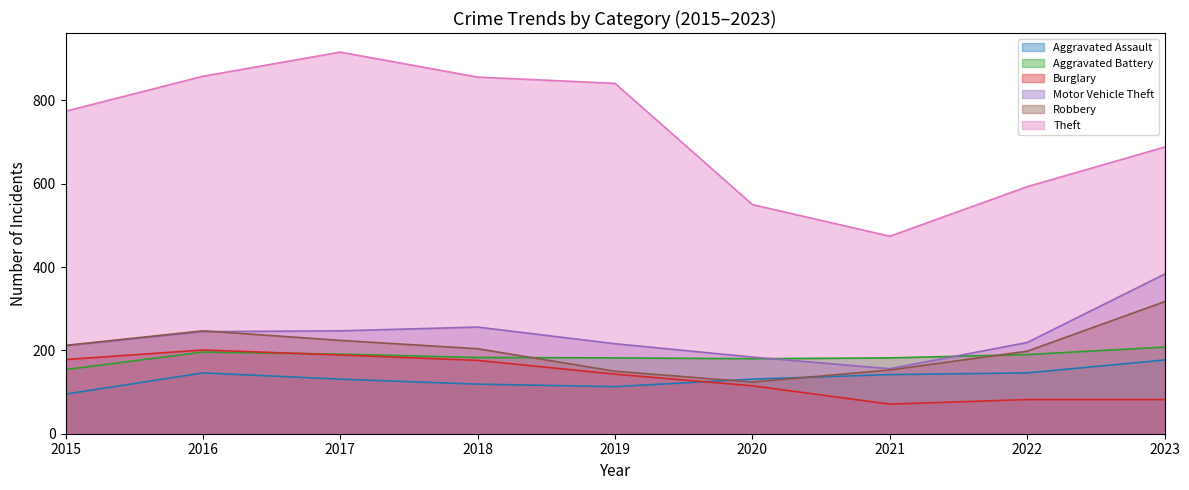

Between 2023 and 2019, which is larger?

2023